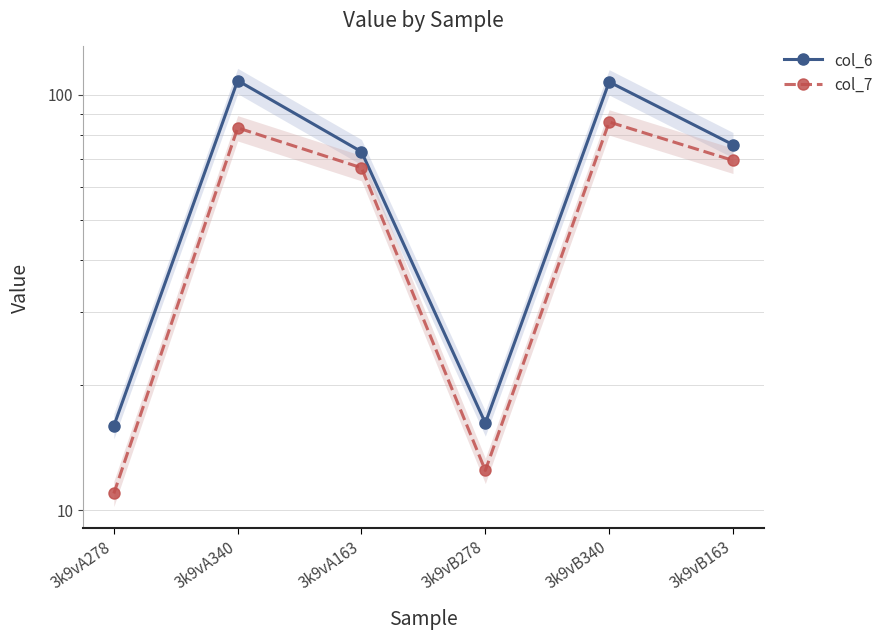

At which category is the sum across all series the highest?

3k9vB340